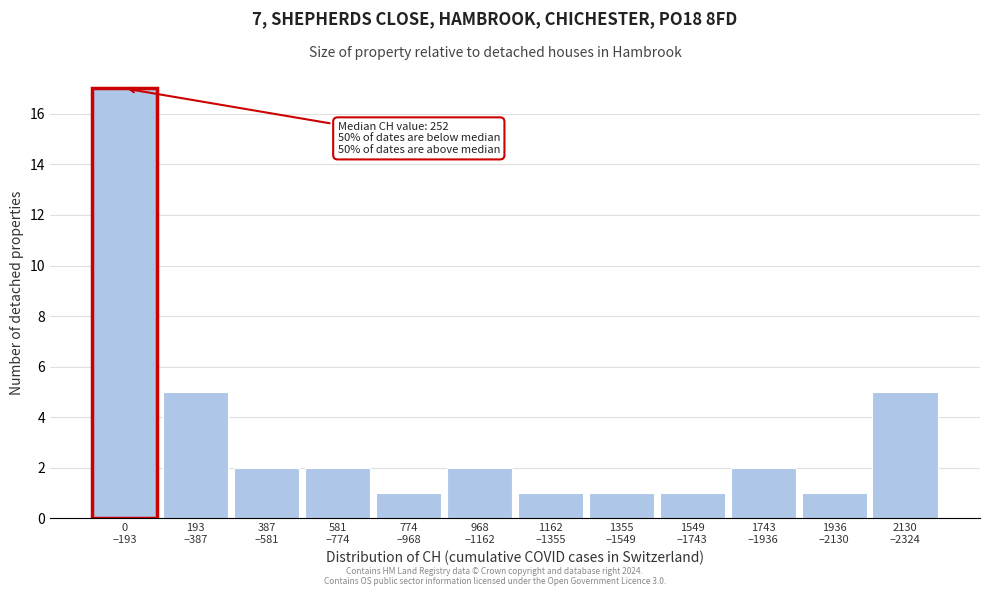

Reading left to right, list all the values displayed in this chart.

17	5	2	2	1	2	1	1	1	2	1	5